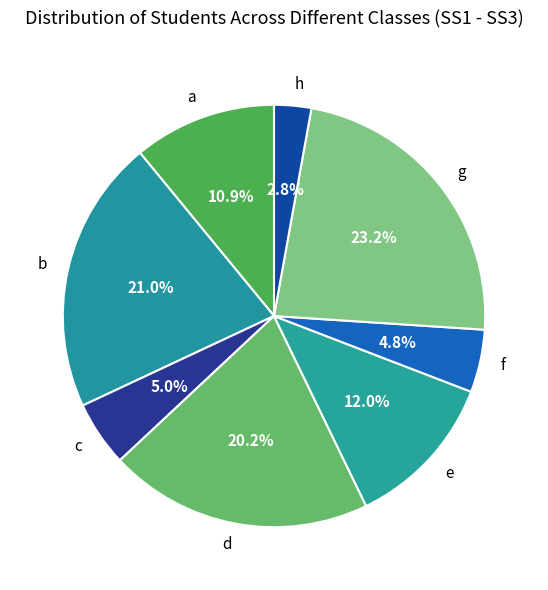

What portion of the pie excludes b?

79.0%